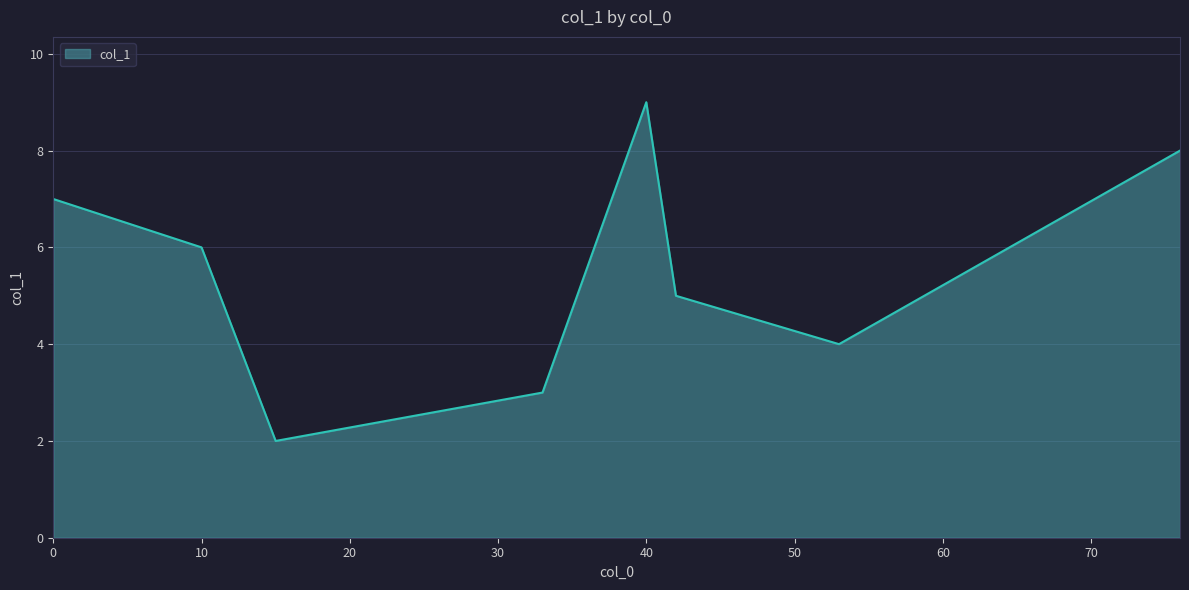

How many interior local valleys (lower than both neighbors) does the data have?

2